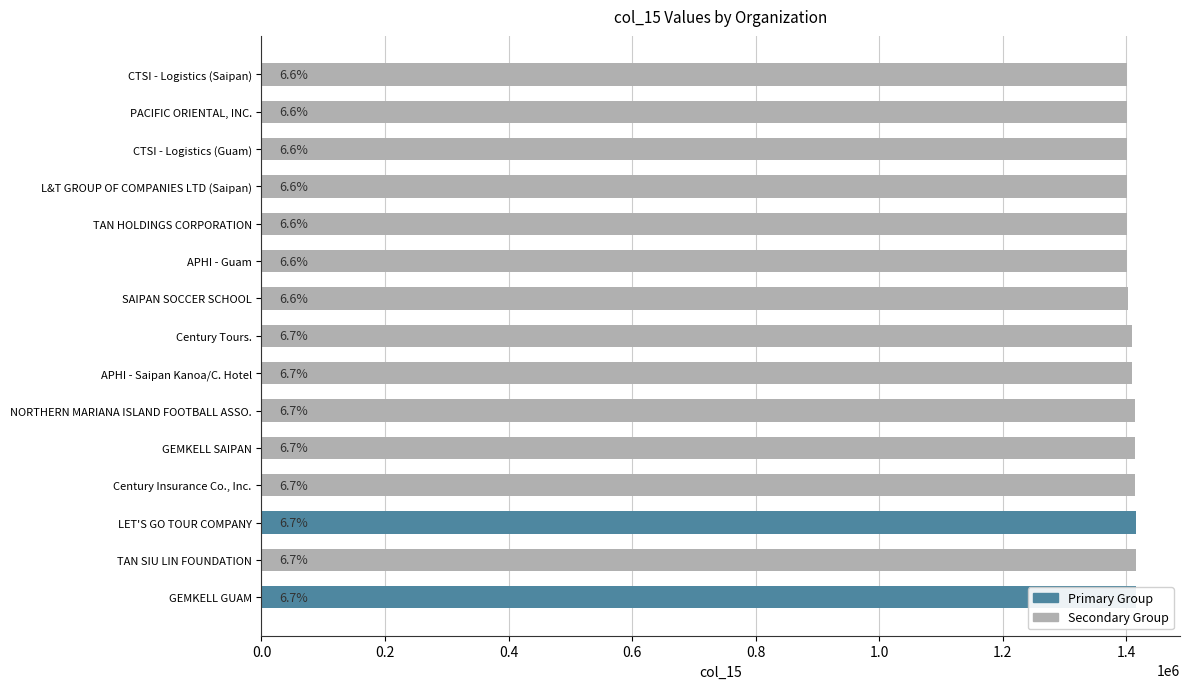

How many data points are less than 1409131?

7